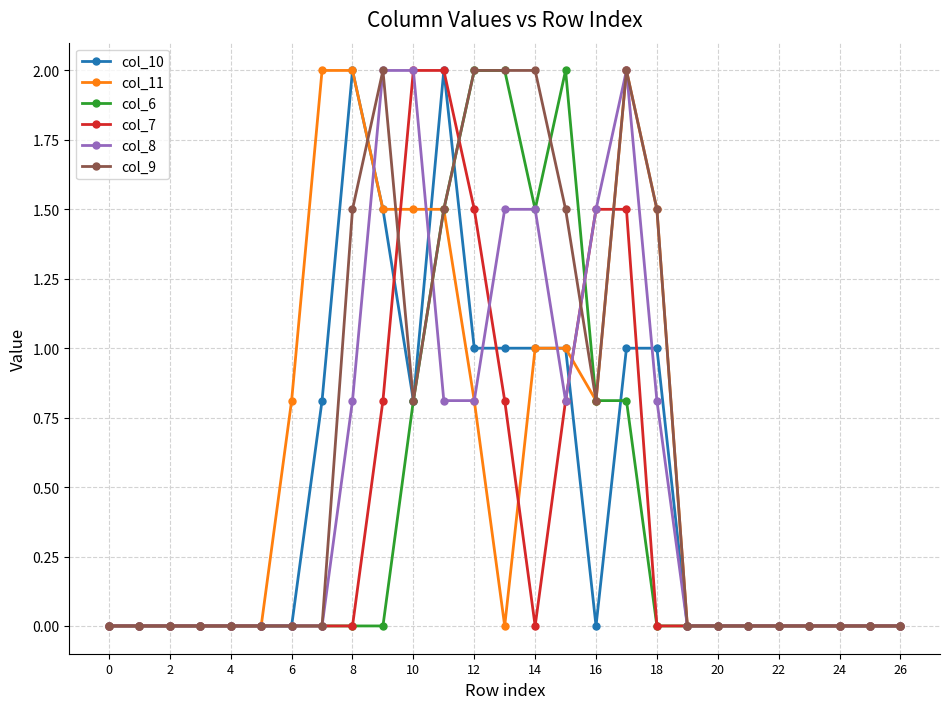

What is the value of the col_9 point at the 18th from the left?

2.0